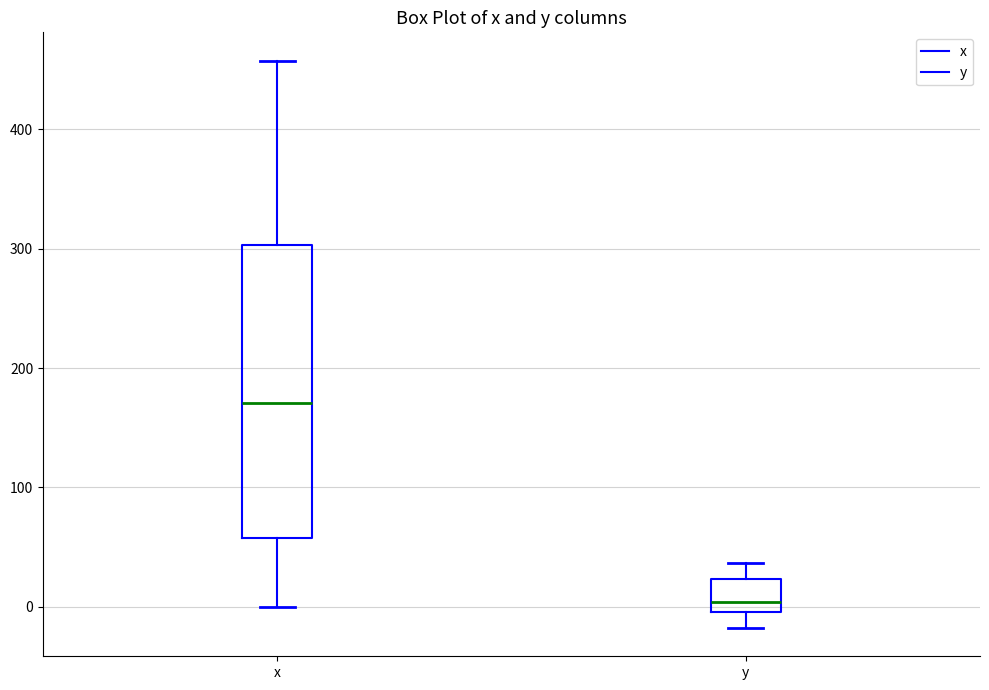

Comparing the boxes themselves (not the whiskers), which one is the tallest?

x